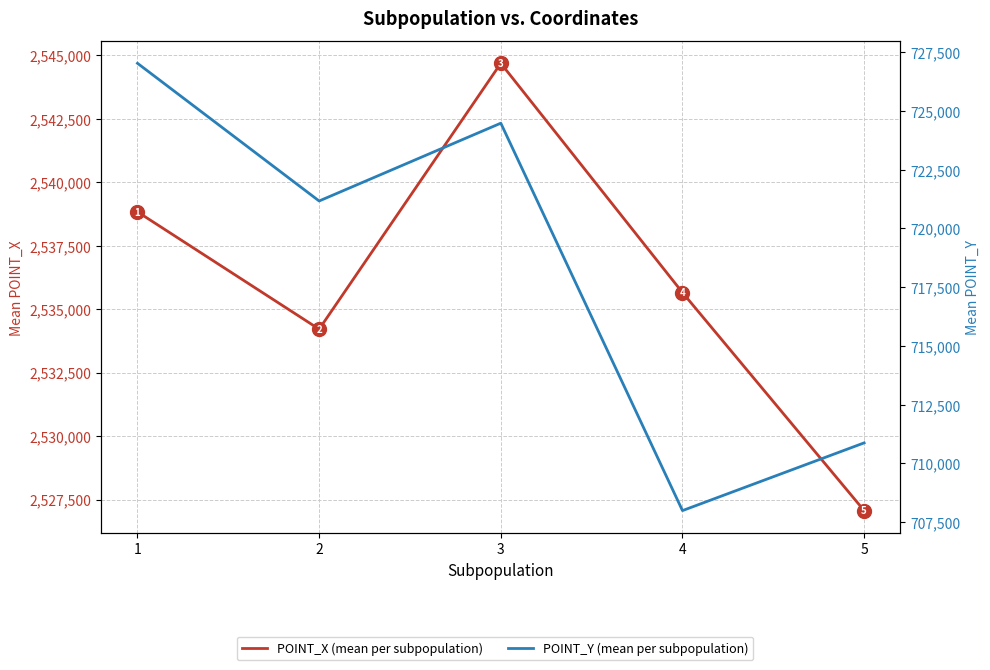

True or false: POINT_Y (mean per subpopulation) has more than 2 interior local peaks.

False